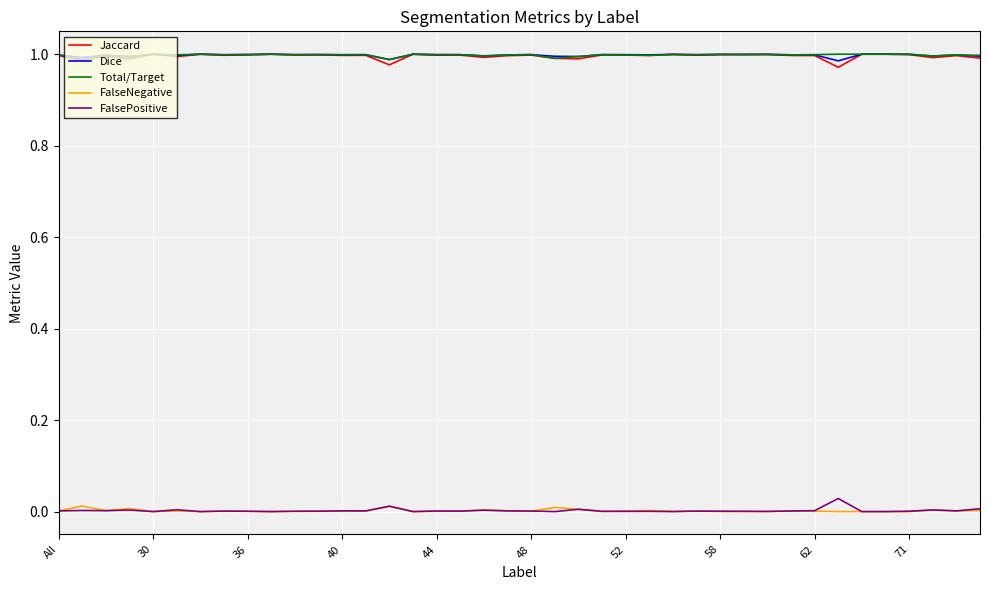

At how many categories does at least one series exceed 0?

40